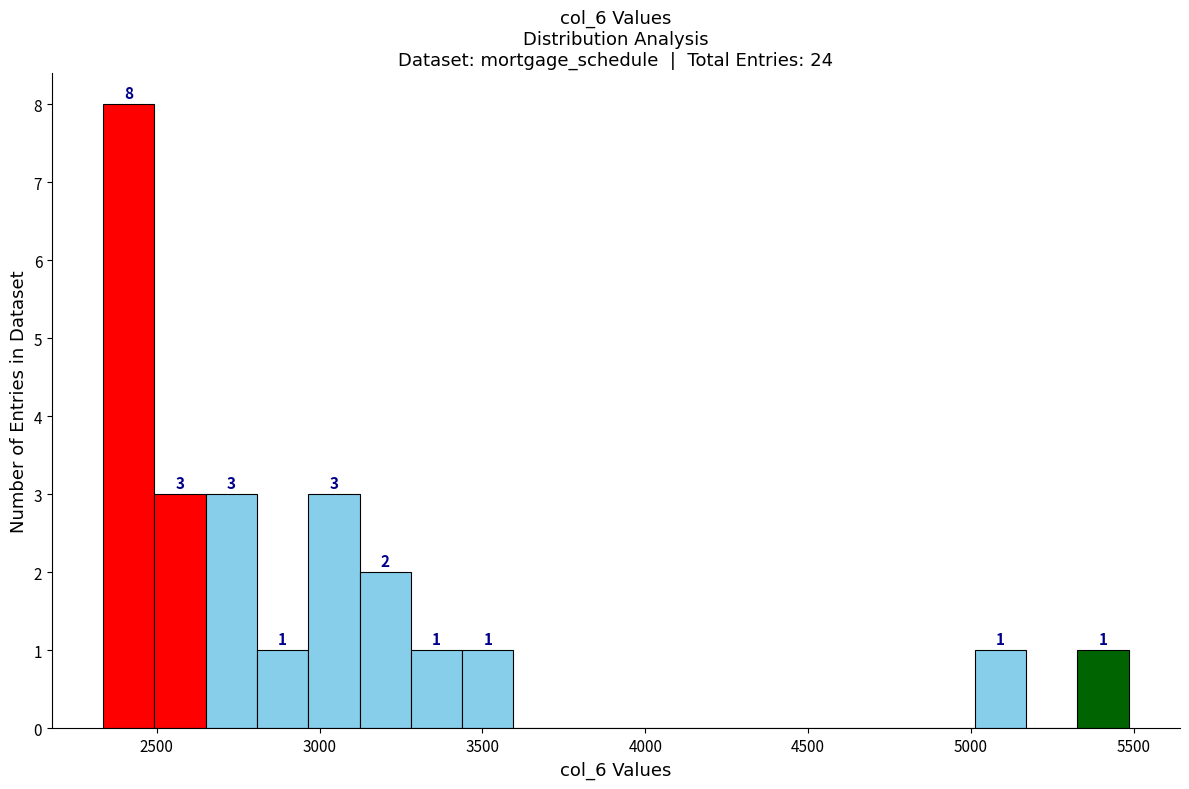

Read against the x-axis, roughly where is the centre of the tallest bar?

2400